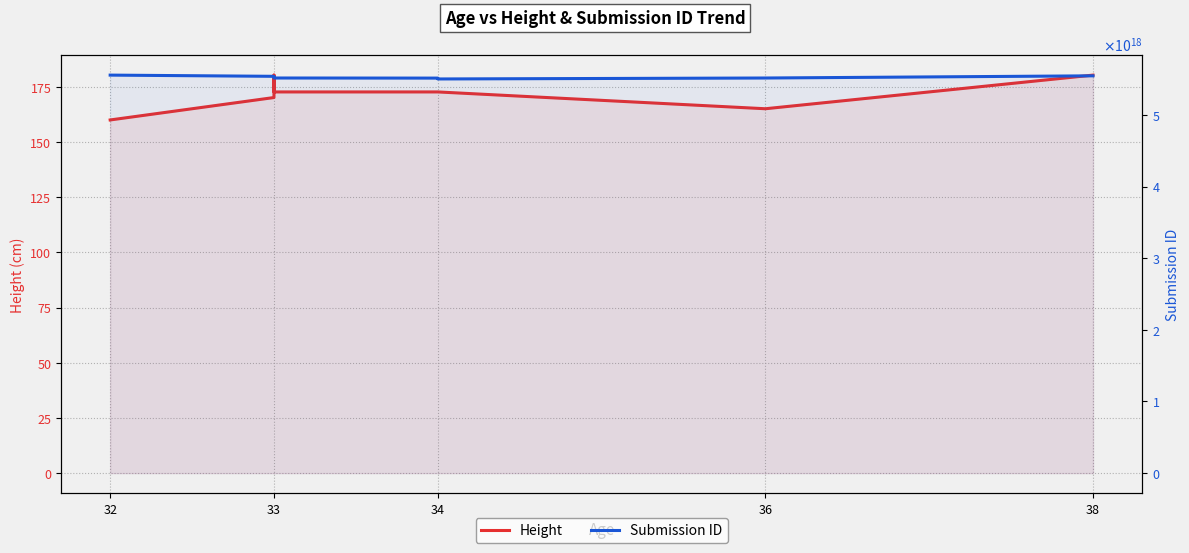

True or false: Height and Submission ID intersect in this chart.

False